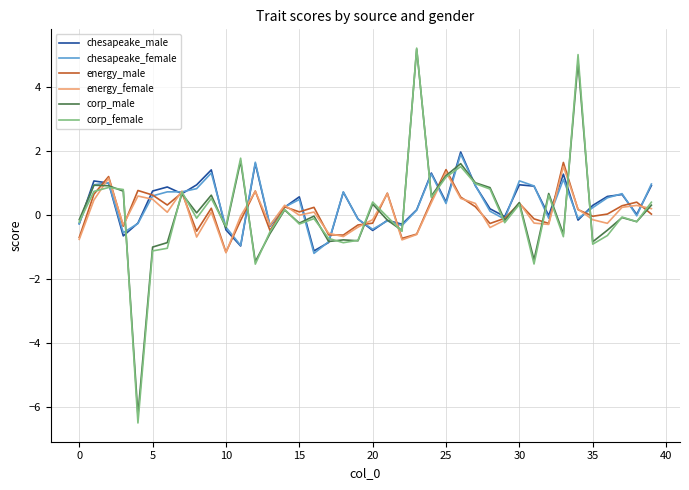

What is the average value of the corp_male series?

0.1